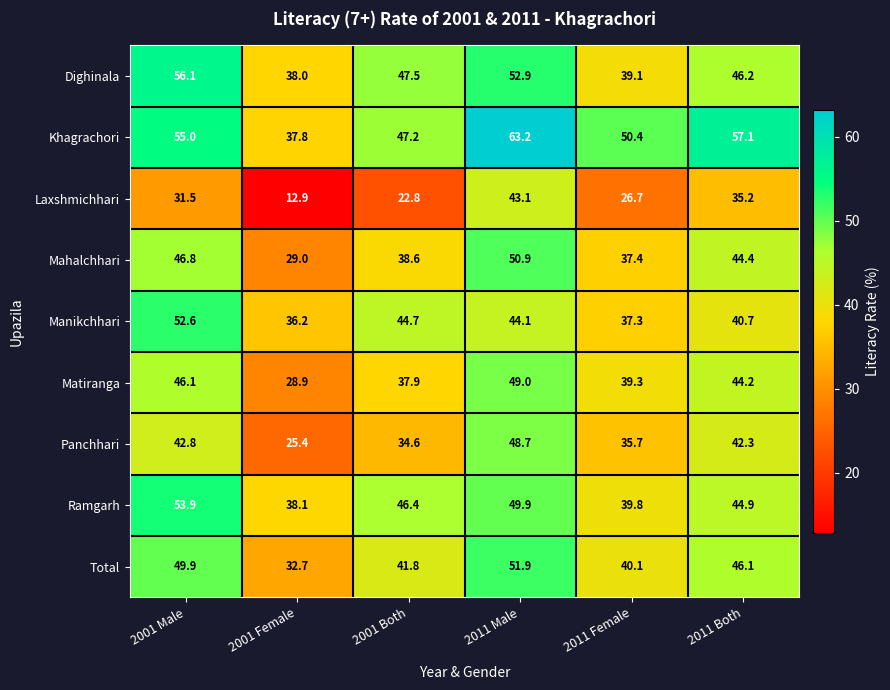

What is the average value of the Dighinala series?

46.6